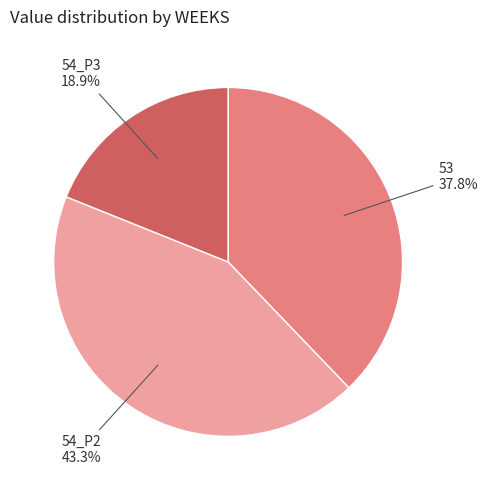

Is there any slice that represents more than half of the pie?

No